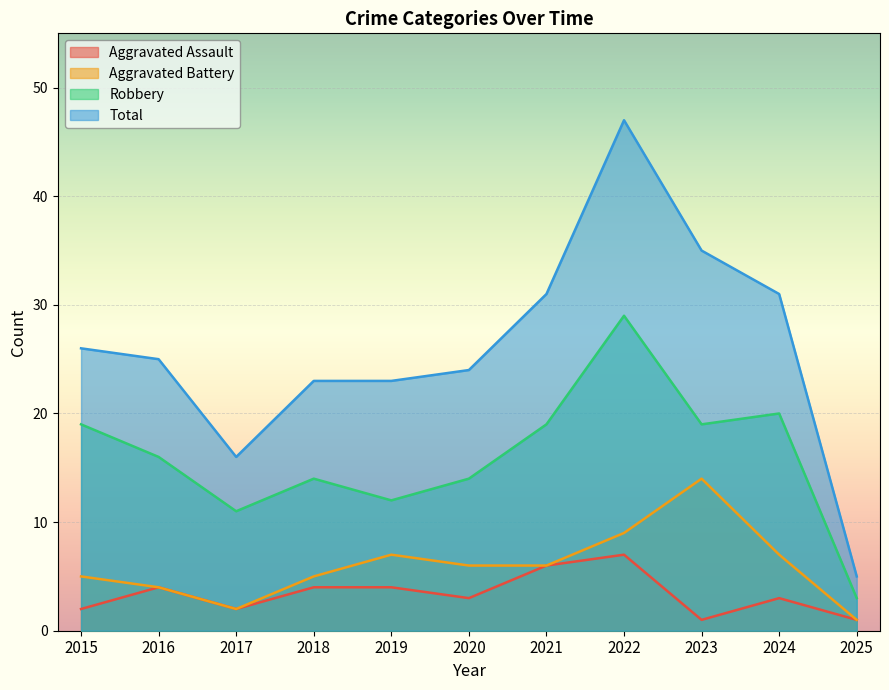

How many interior local peaks does the Aggravated Battery series have?

2